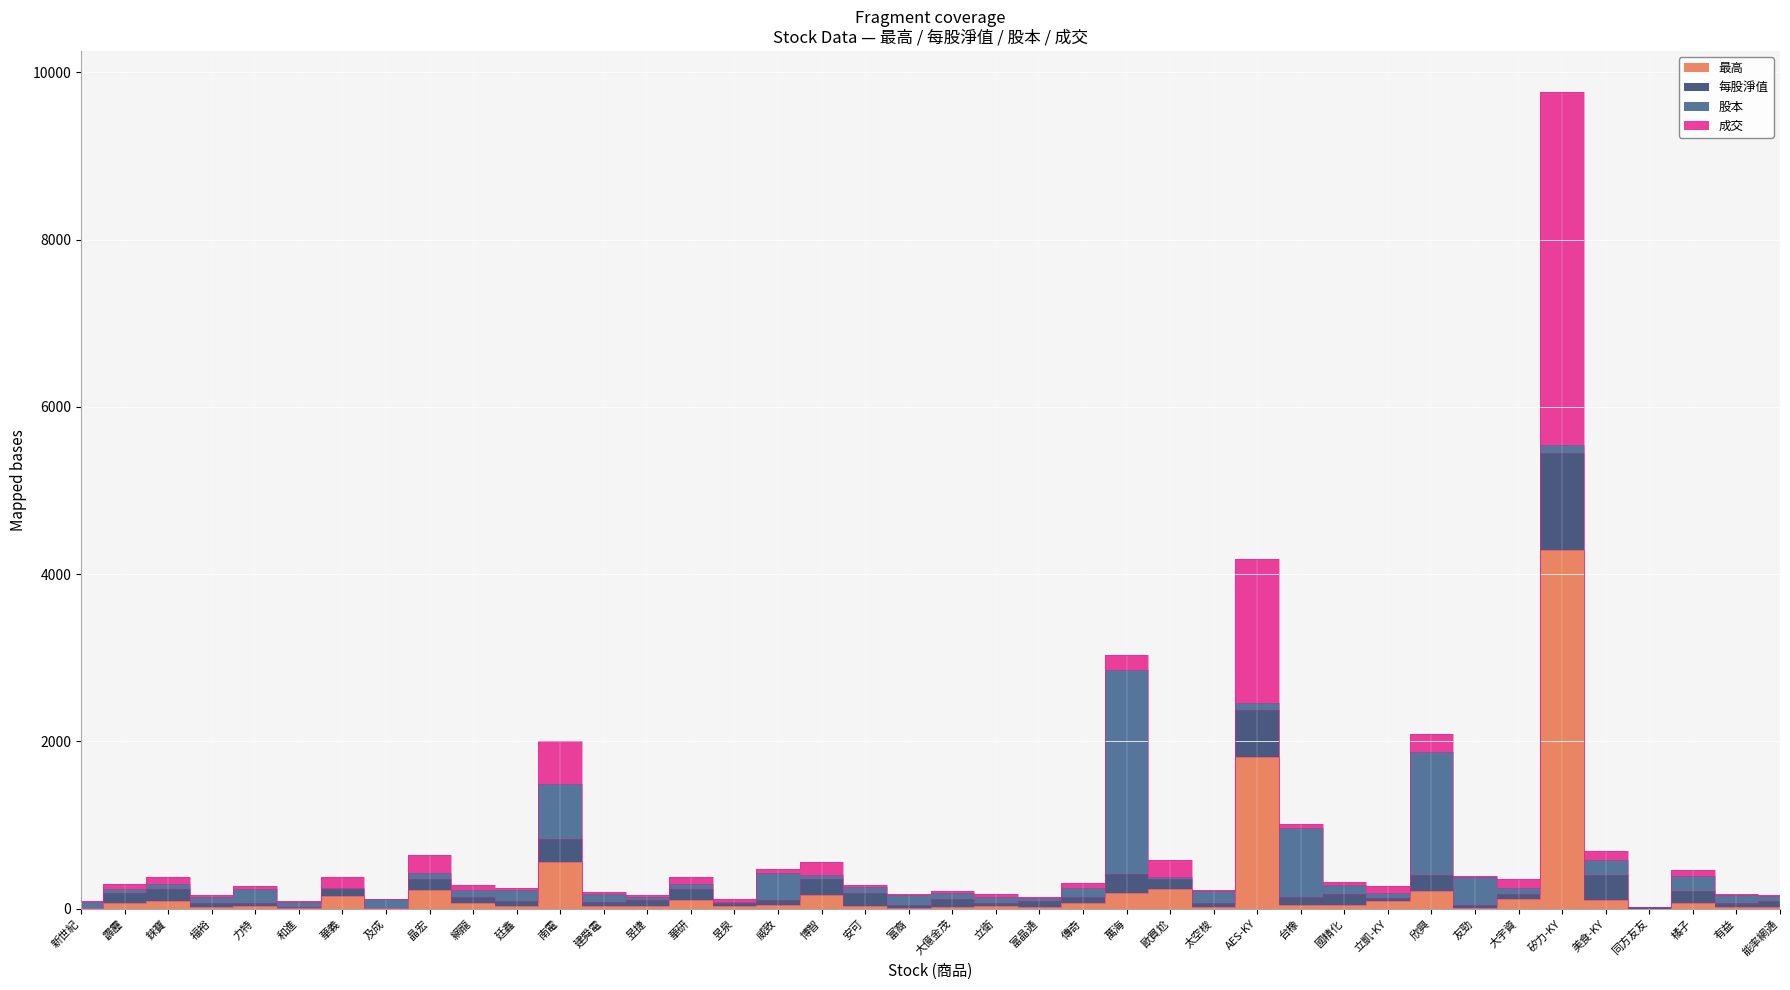

What is the spread (max minus min) of values at 富裔?

39.9